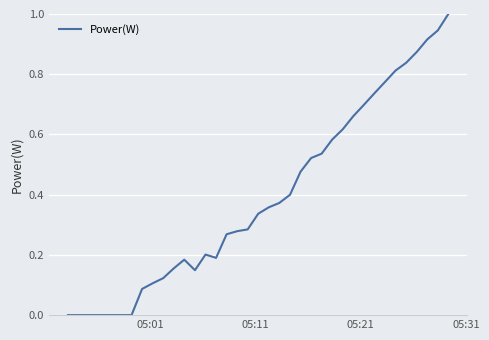

At which label is the value closest to 0?

05:01